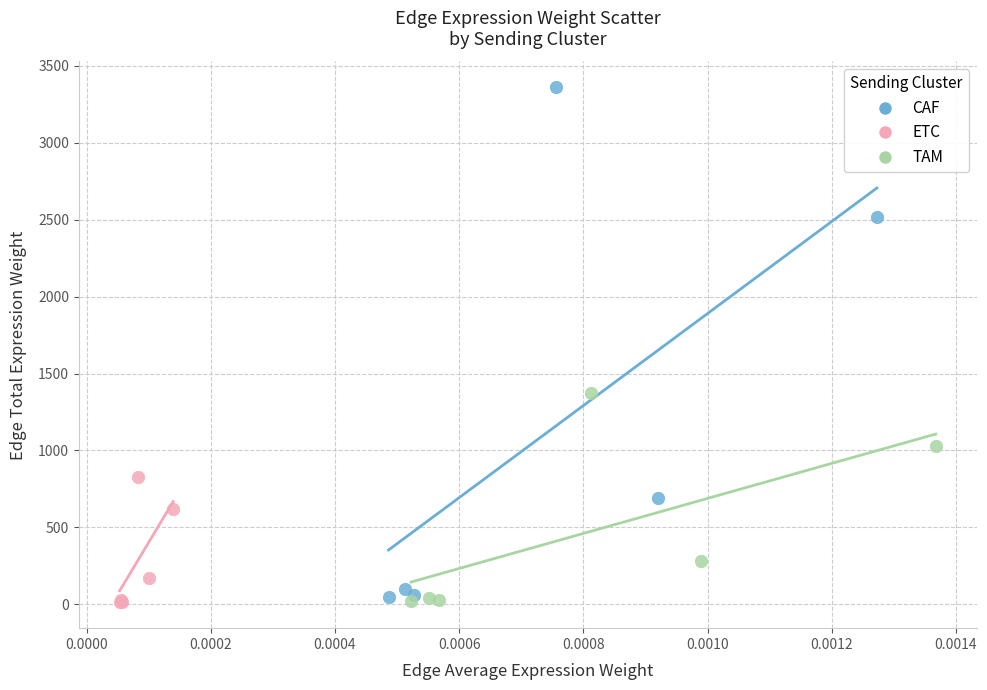

Which series contains the highest Y value?

CAF